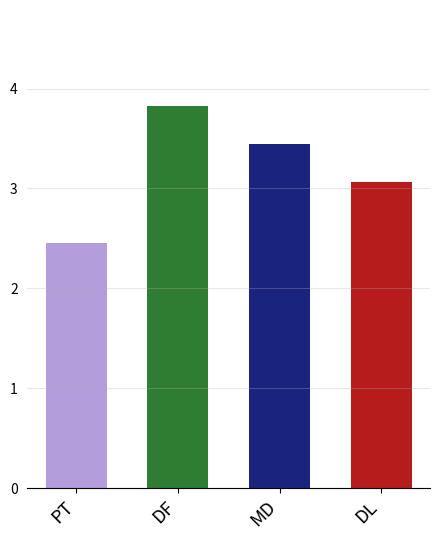

How many series are shown in this chart?

1